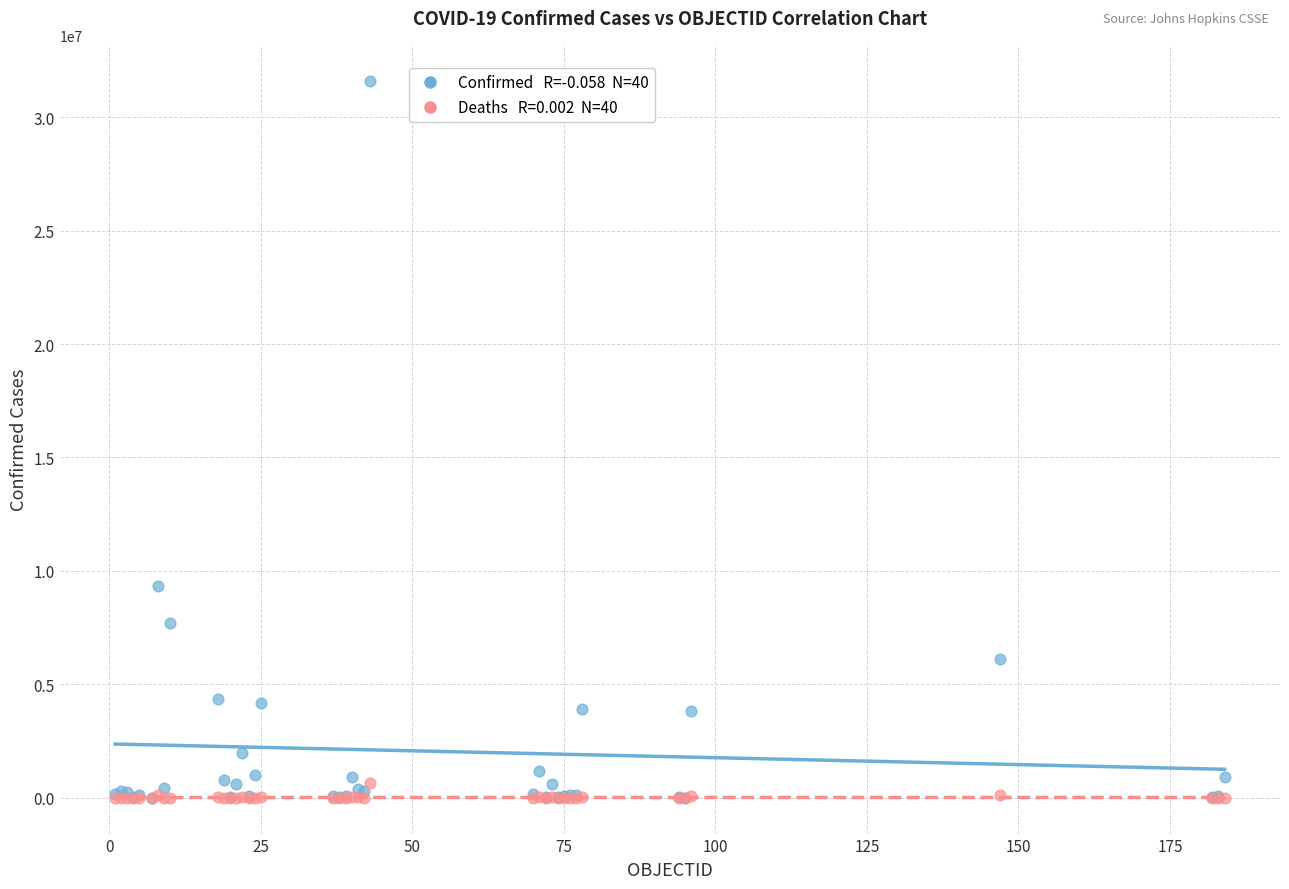

Across all series, what Y value is closest to 15805895?

9313453